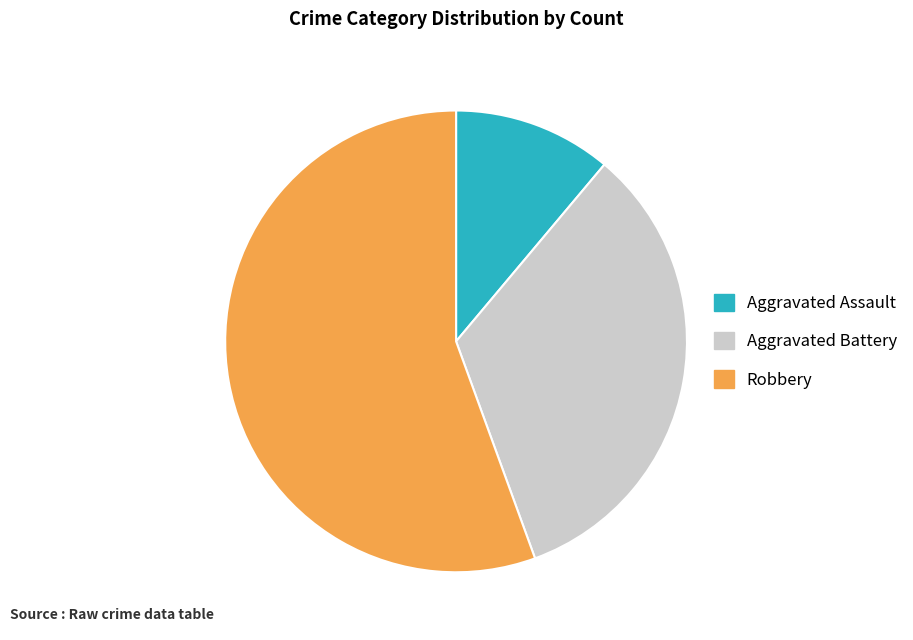

Is the sum of Aggravated Assault and Robbery greater than half?

Yes